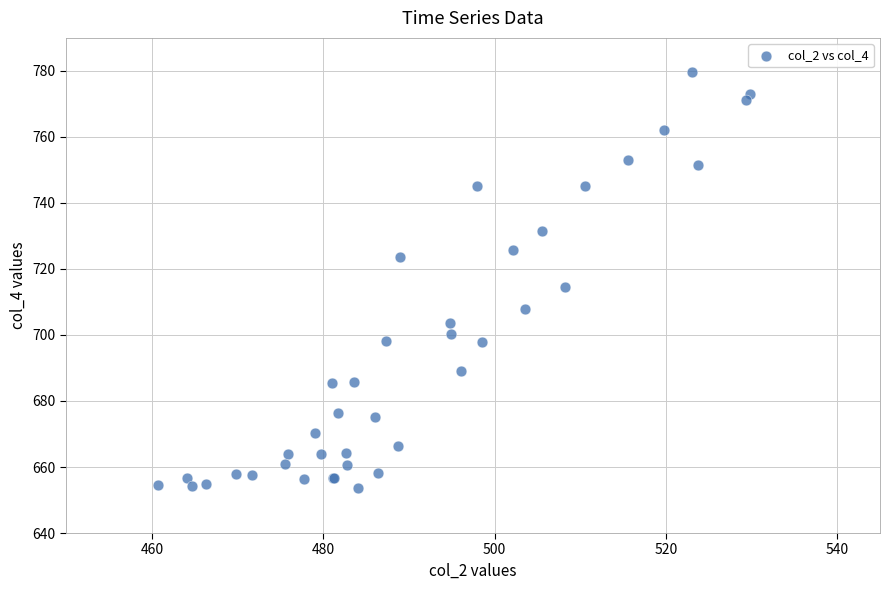

What Y value in the scatter plot is closest to 716?

714.5